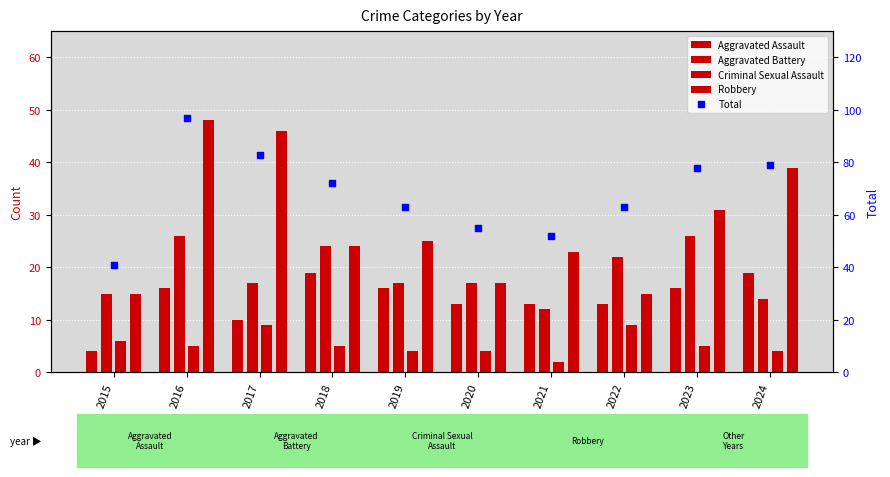

What are all the series names shown in the legend?

Aggravated Assault, Aggravated Battery, Criminal Sexual Assault, Robbery, Total